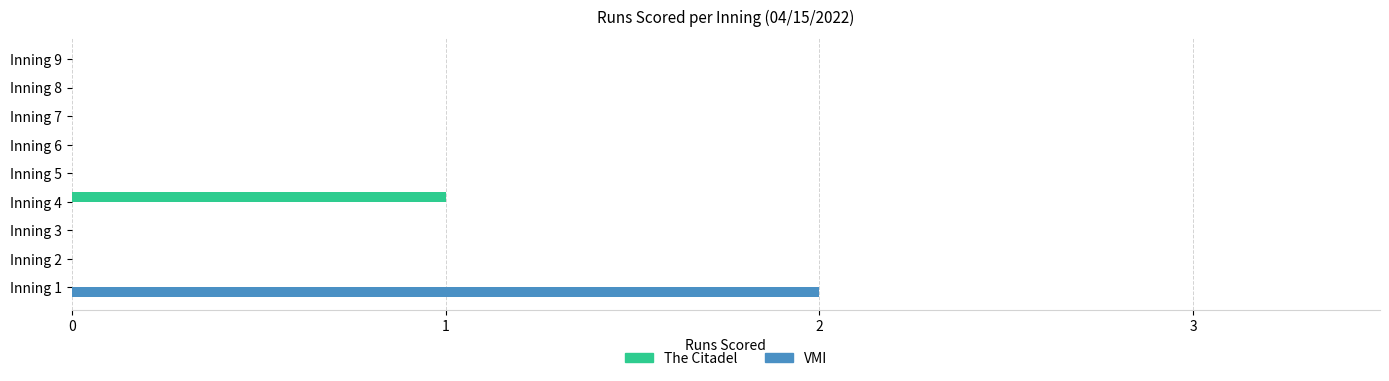

What is the sum of all The Citadel values?

1